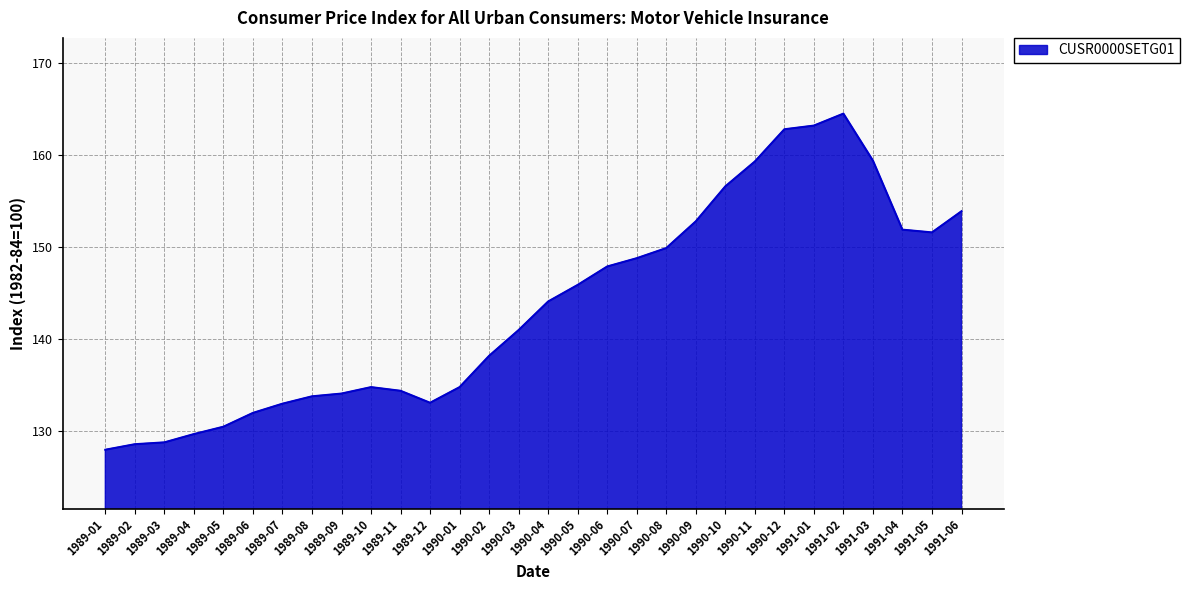

Approximately how many times larger is the value at 1991-03 compared to 1990-08?

1.1